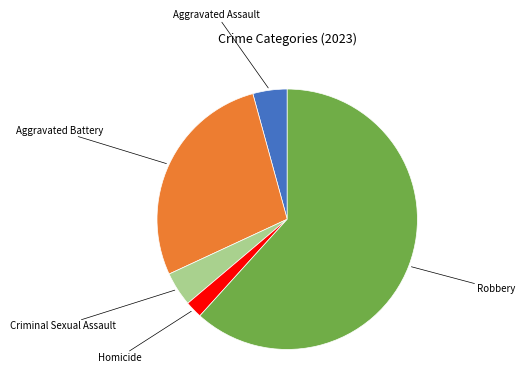

Is Robbery the majority of the pie?

Yes